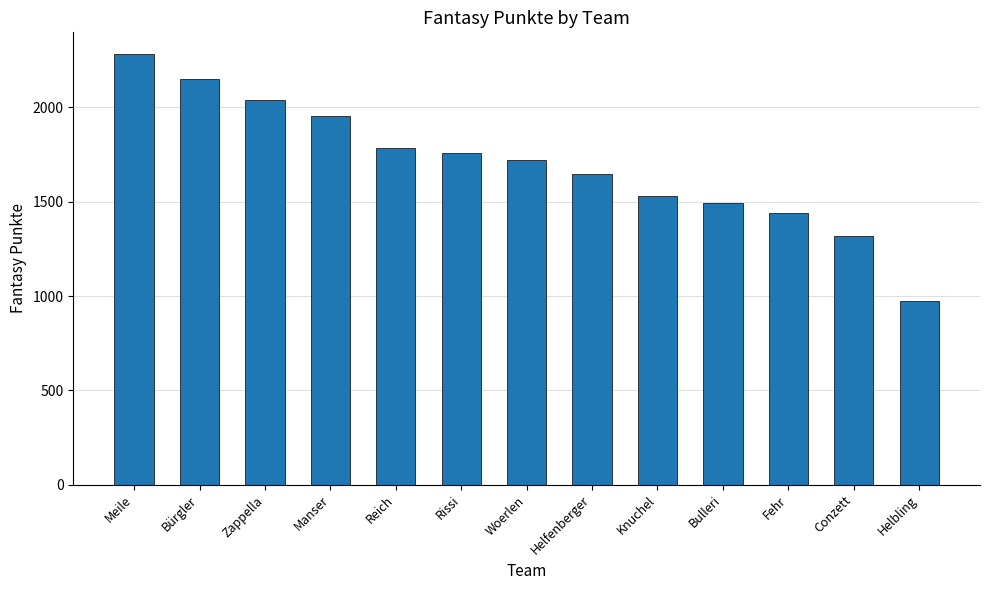

What position from the left is Helfenberger?

8